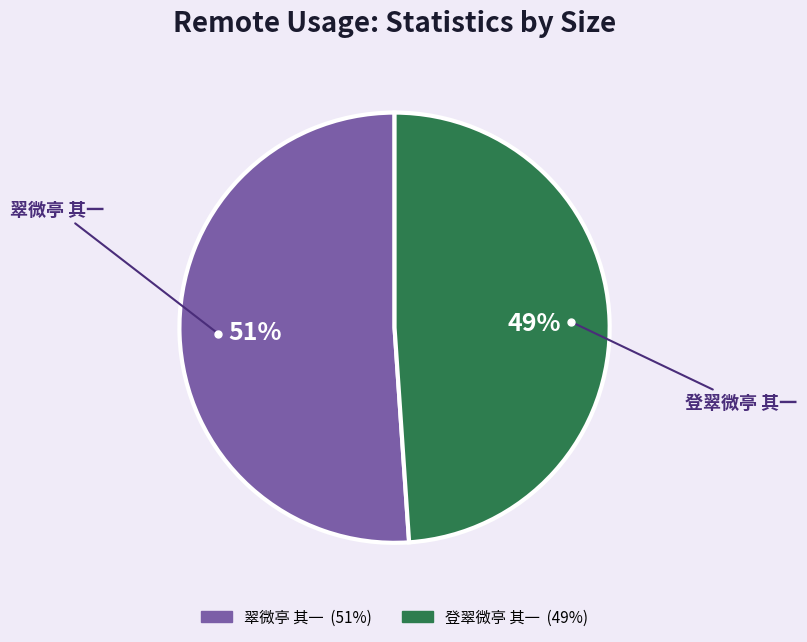

Which category accounts for the majority?

翠微亭 其一